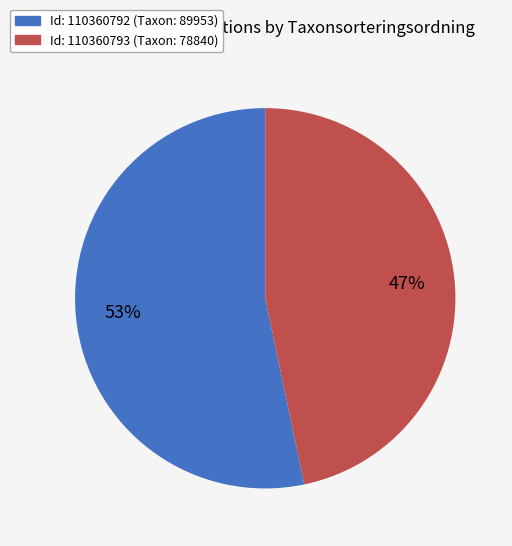

How many slices are in this pie chart?

2